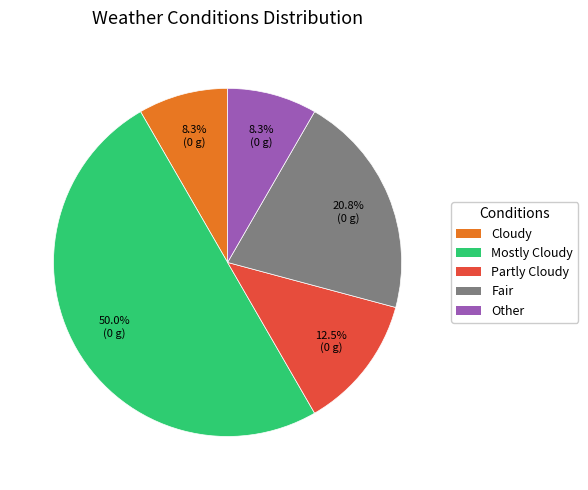

Is it true that Fair is 15% of the pie?

False